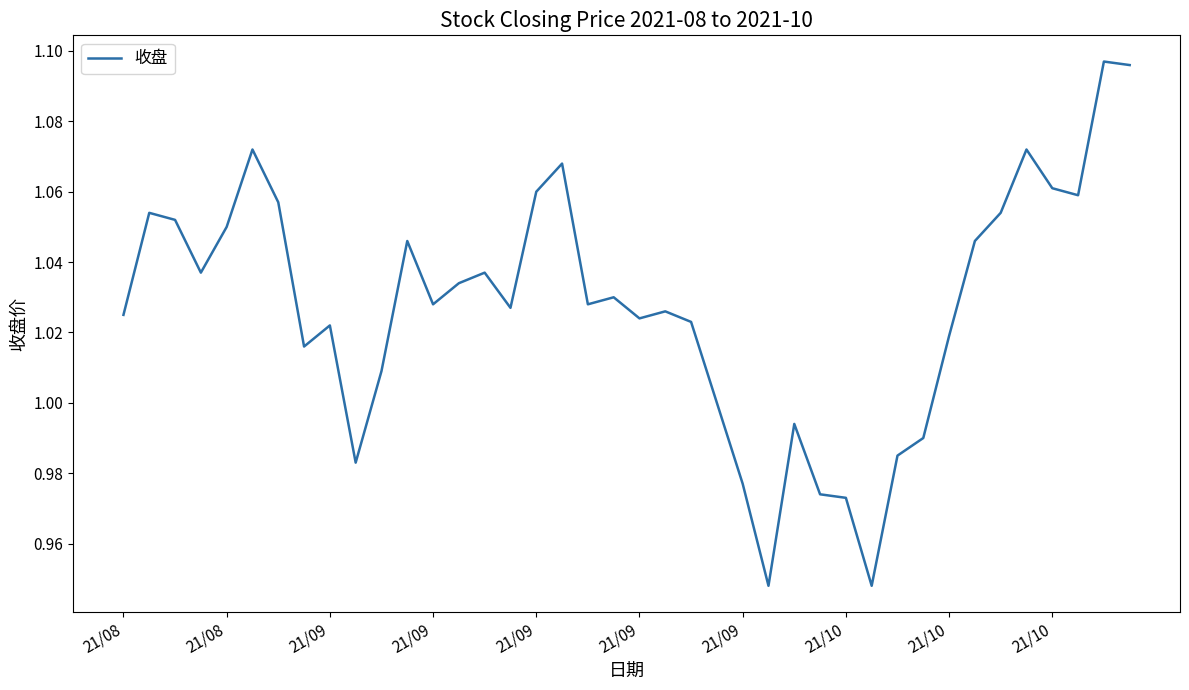

Reading left to right, transcribe all the data shown in this chart.

1.0	1.1	1.1	1.0	1.1	1.1	1.1	1.0	1.0	1.0	1.0	1.0	1.0	1.0	1.0	1.0	1.1	1.1	1.0	1.0	1.0	1.0	1.0	1.0	1.0	0.9	1.0	1.0	1.0	0.9	1.0	1.0	1.0	1.0	1.1	1.1	1.1	1.1	1.1	1.1